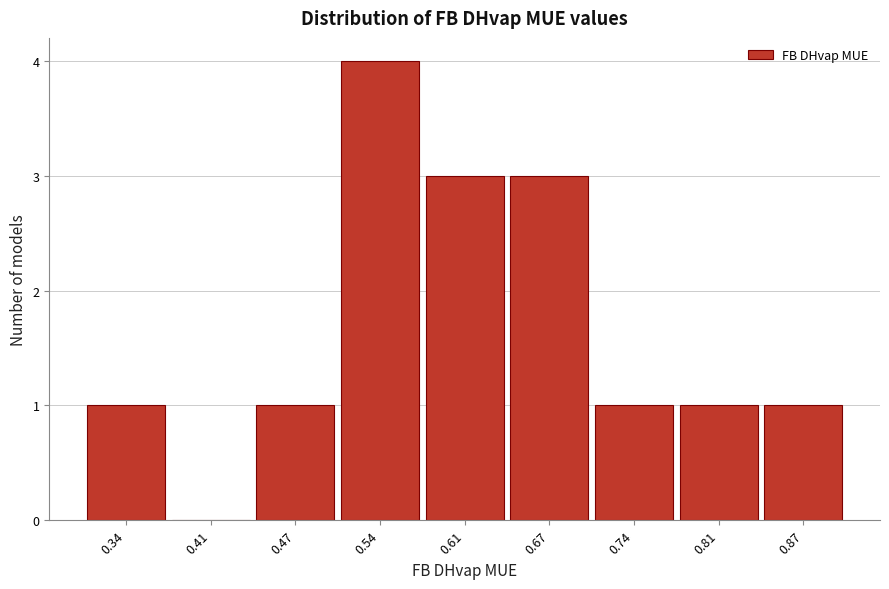

Reading left to right, what are all the values shown in this chart?

0.34=1	0.41=0	0.47=1	0.54=4	0.61=3	0.67=3	0.74=1	0.81=1	0.87=1